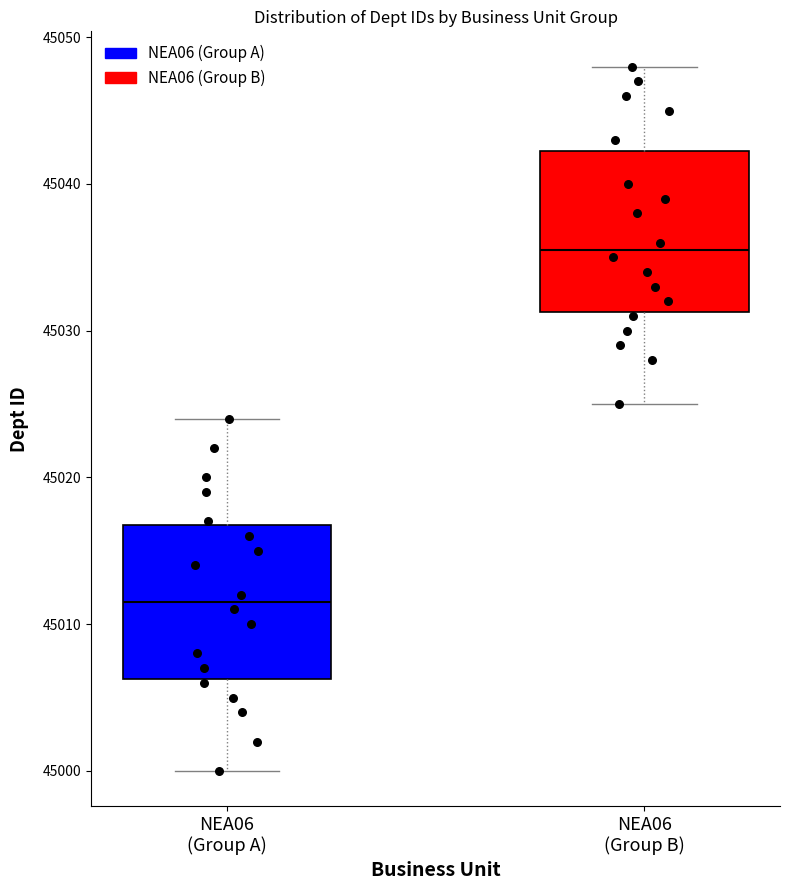

Reading left to right, transcribe this box plot: for each box, give where its median line is, the range the box spans, and where its two whiskers end, as read against the y-axis. The values are not printed on the chart, so give them approximately, as read against the axis.

NEA06 (Group A): median 45012, box 45006 to 45017, whiskers 45000 to 45024
NEA06 (Group B): median 45036, box 45031 to 45042, whiskers 45025 to 45048